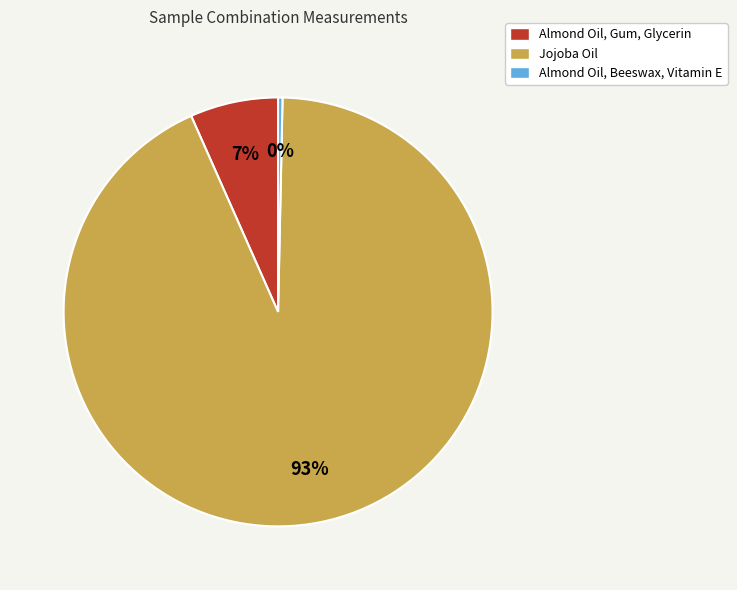

How many segments does this pie chart have?

3